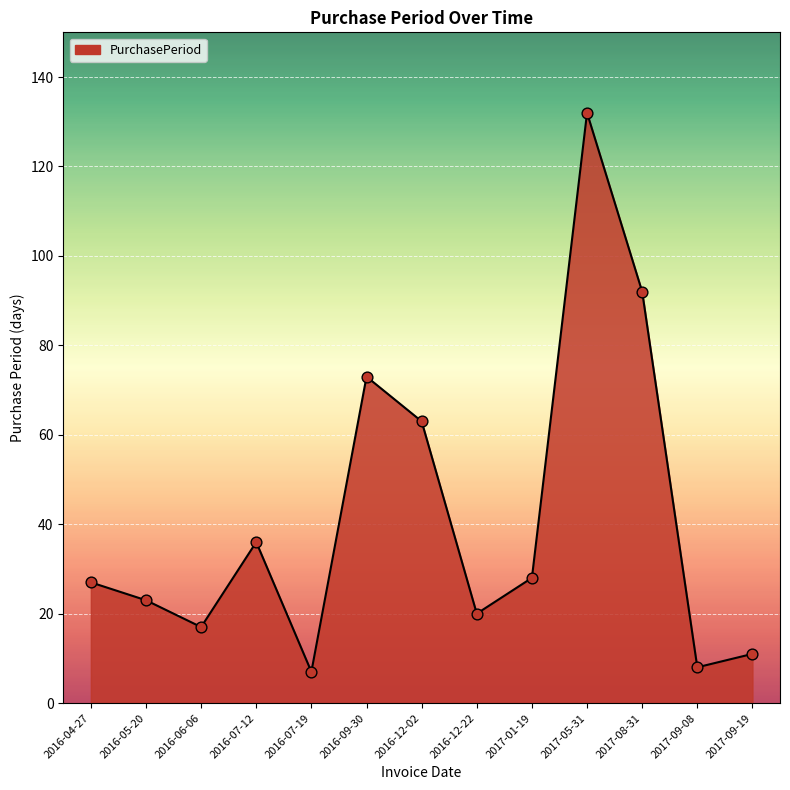

Which has a higher value, 2016-04-27 or 2016-07-12?

2016-07-12